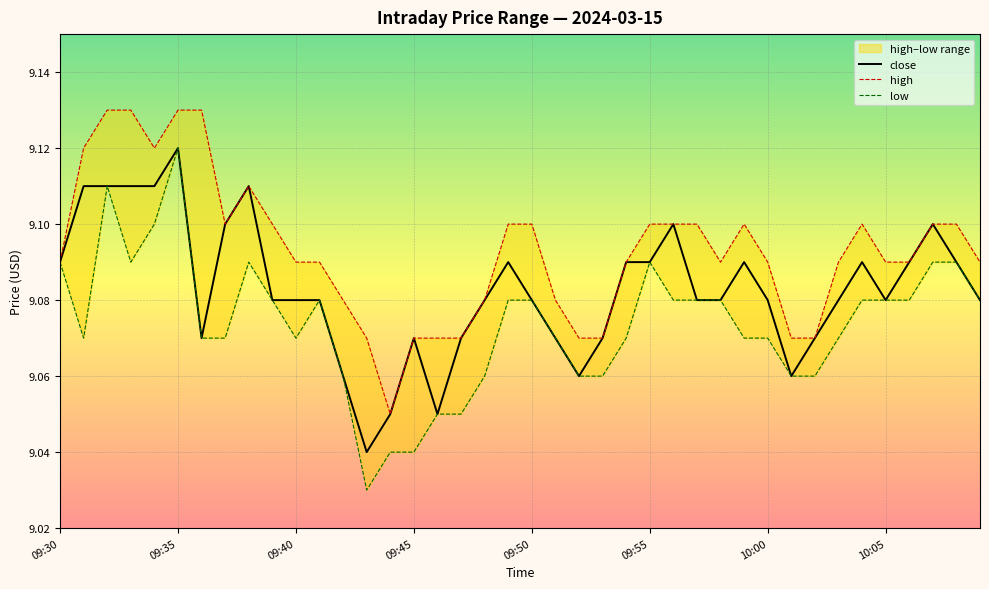

What is the sum of all high values?

363.7